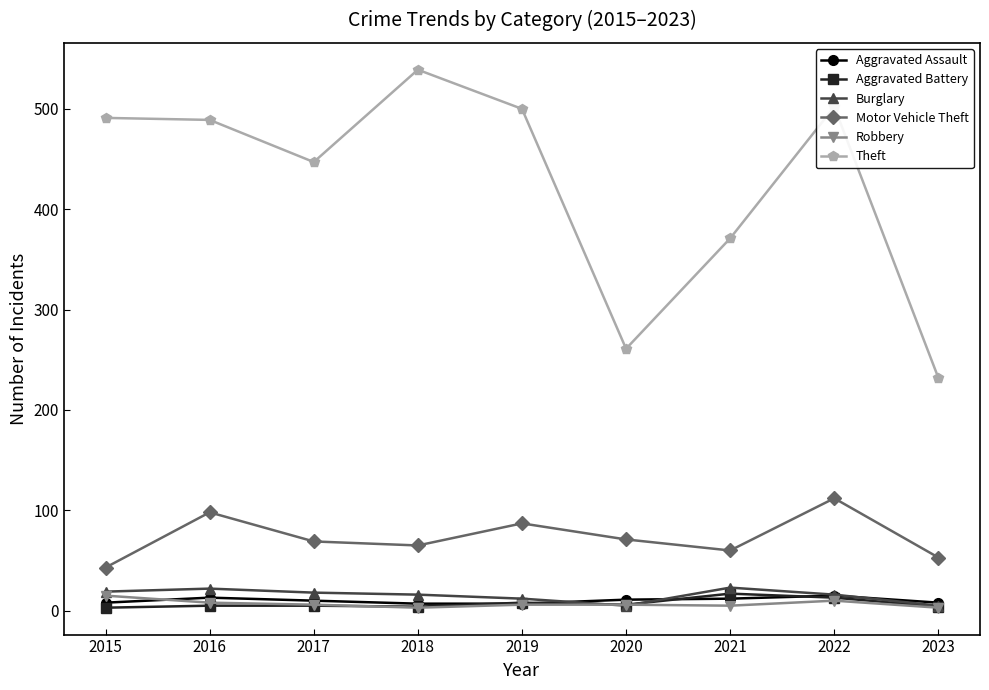

Is the value of Aggravated Battery at 2020 greater than the value of Aggravated Assault at 2020?

No